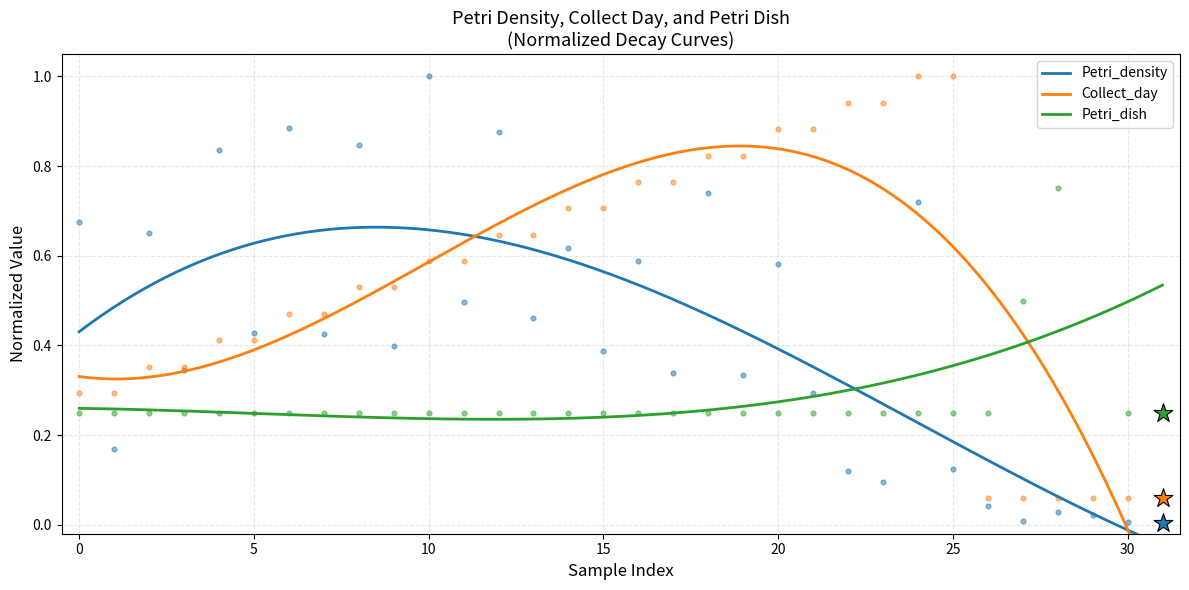

Which series reaches the minimum Y coordinate?

Petri_density